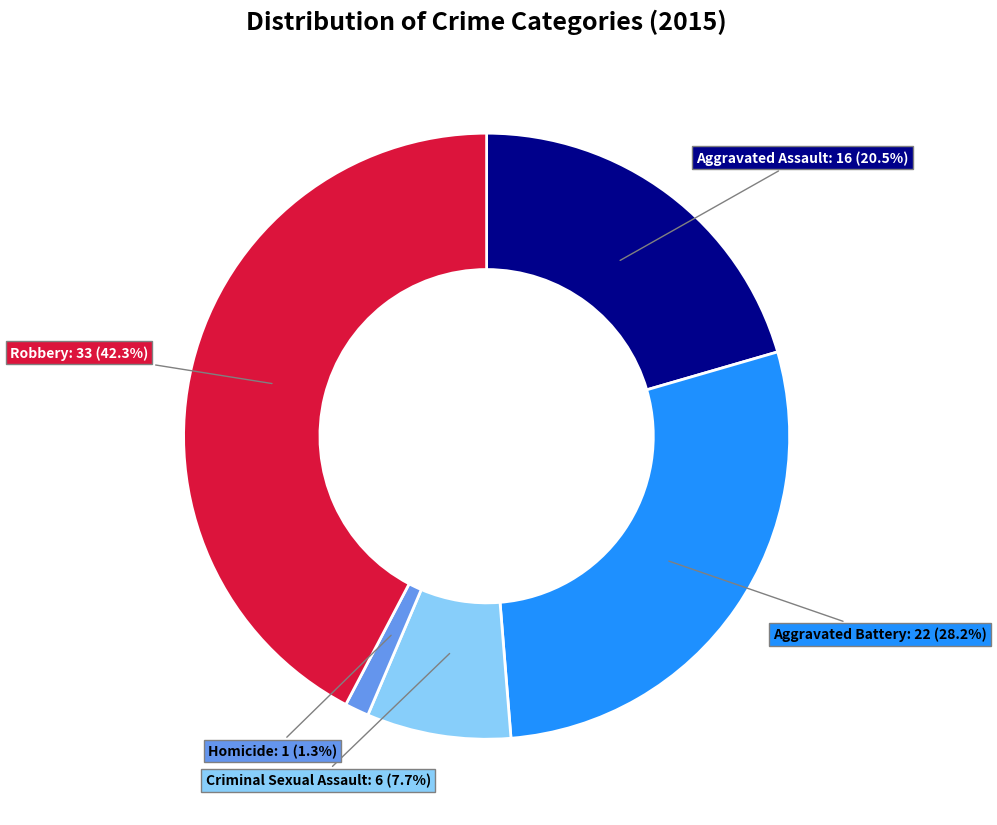

Does any single category account for the majority?

No